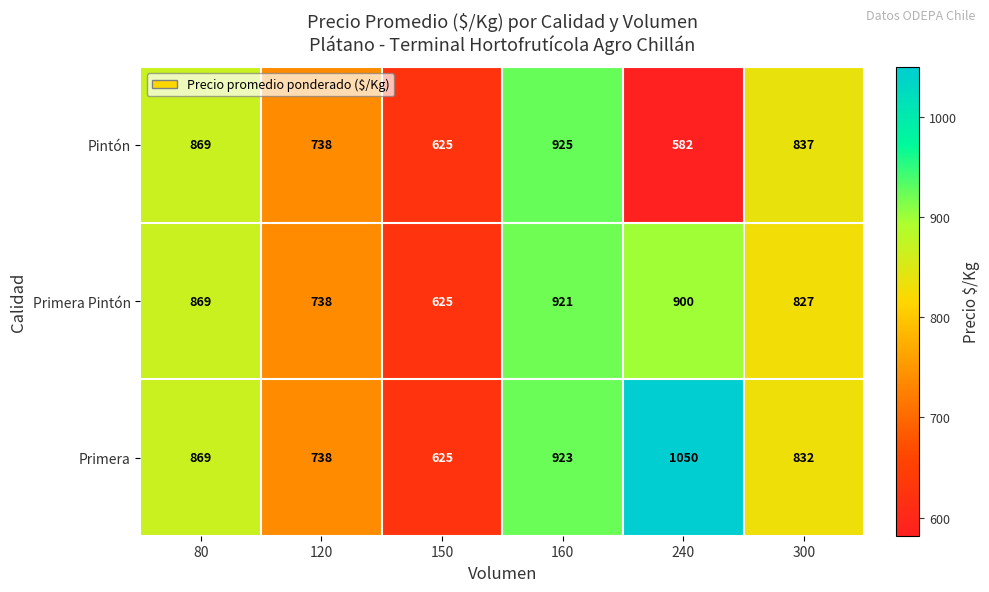

At which label is Primera closest to 837?

300